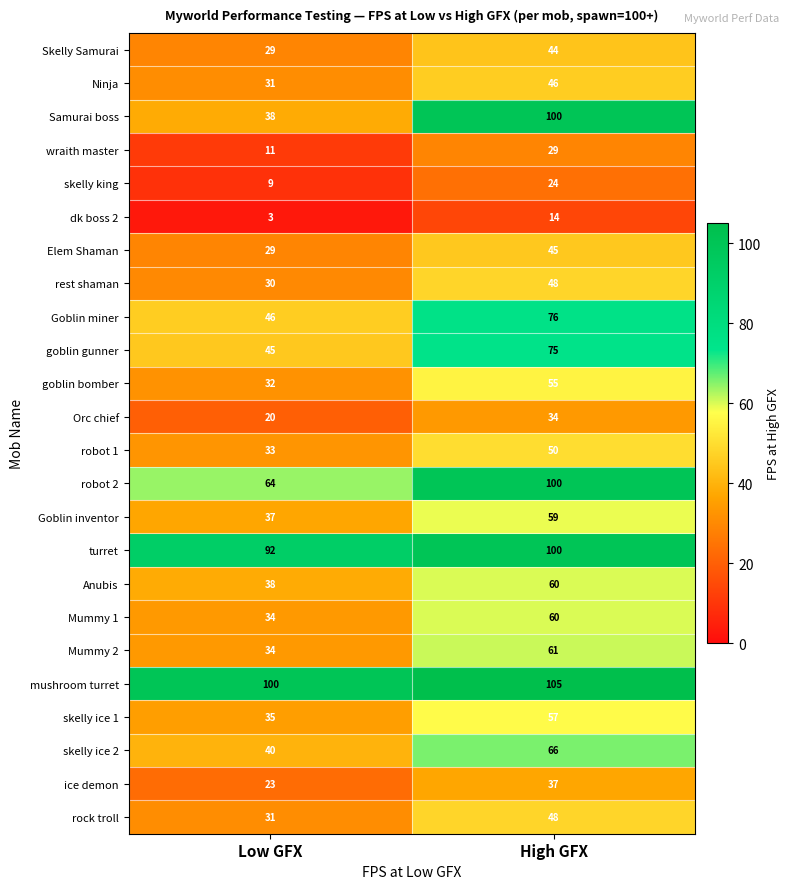

What is the maximum value shown in the chart?

105